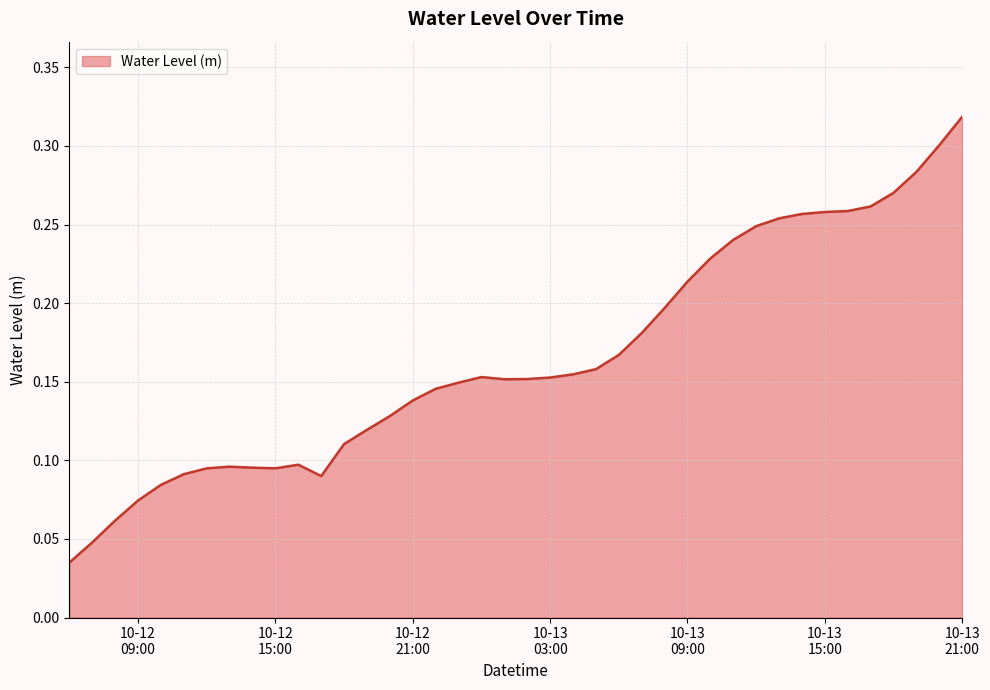

How many lines are shown in the chart?

1